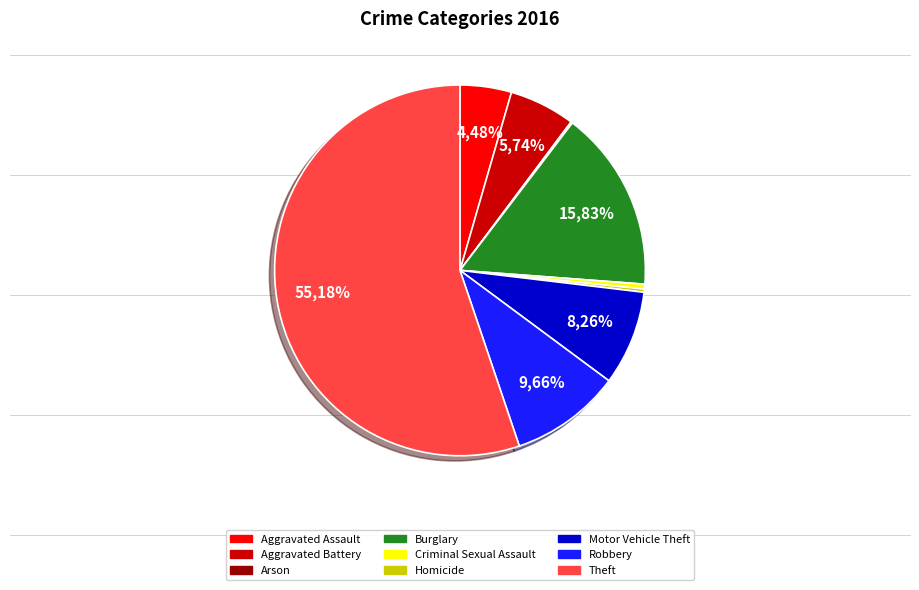

What is the smallest slice in the pie chart?

Arson